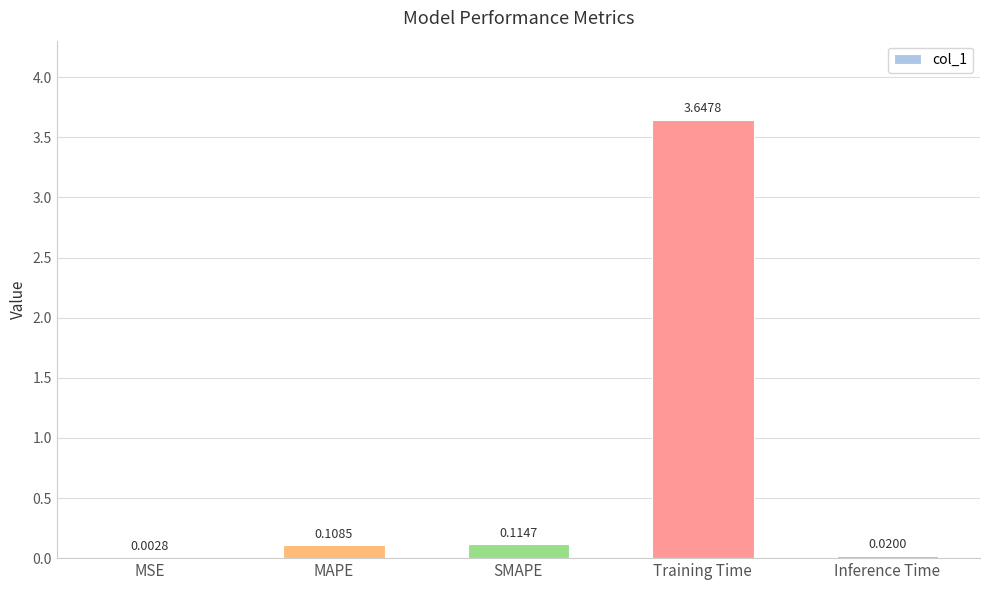

What is the sum of all values?

3.9